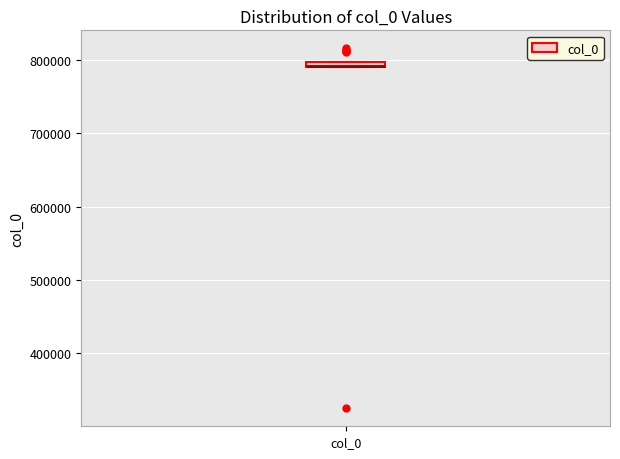

Where is the lower edge of the box for col_0 on the y-axis? The values are not printed on the chart, so give them approximately, as read against the axis.

790000